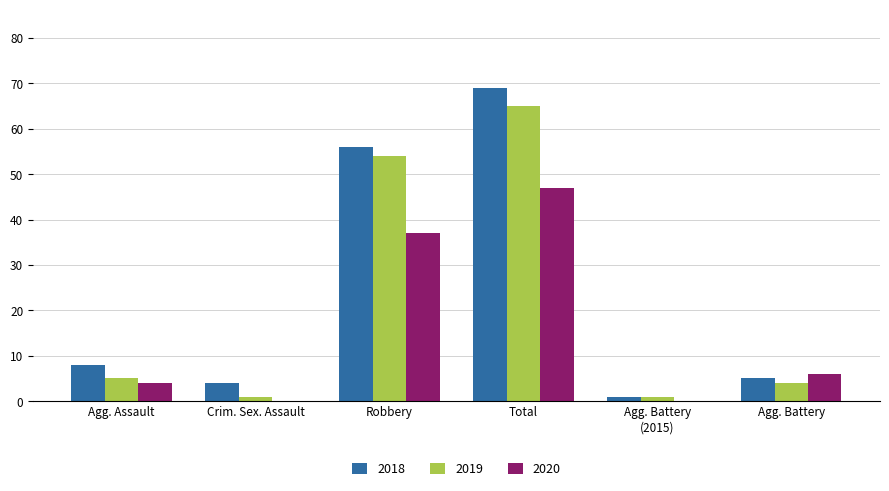

What are all the series names shown in the legend?

2018, 2019, 2020